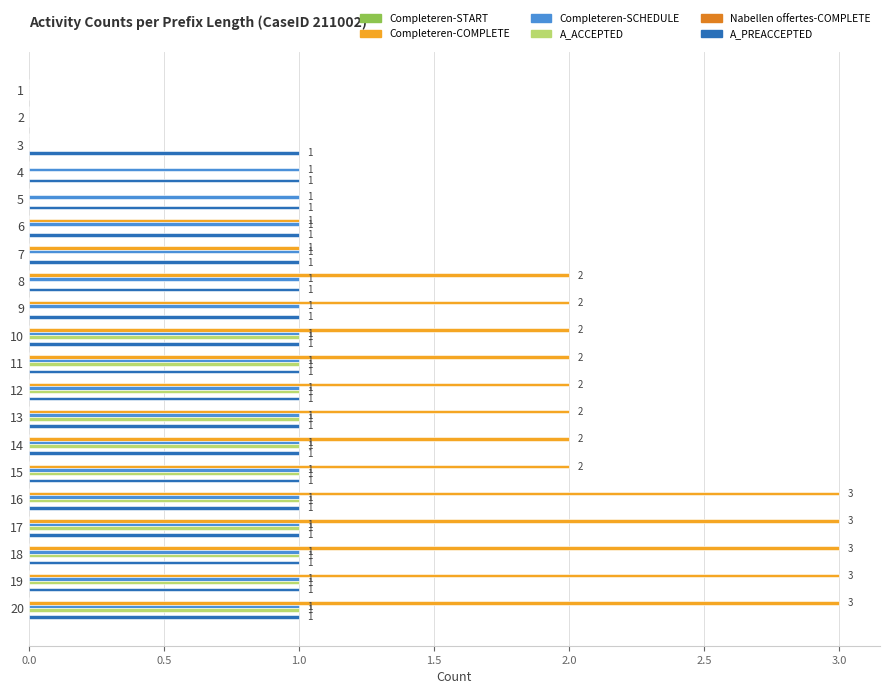

What is the maximum value shown in the chart?

3